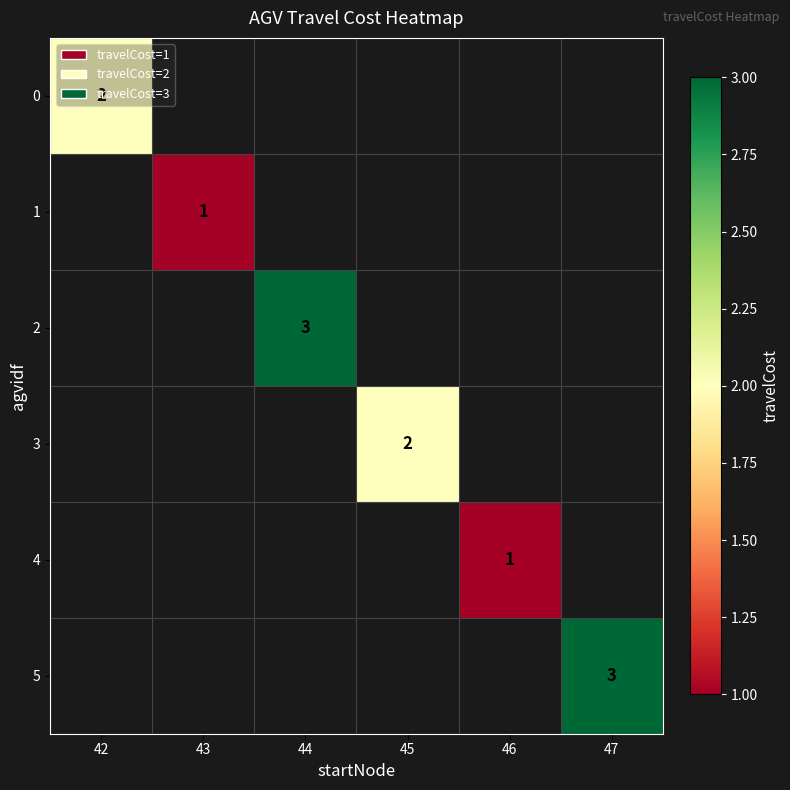

Which category has the highest value across all series?

44